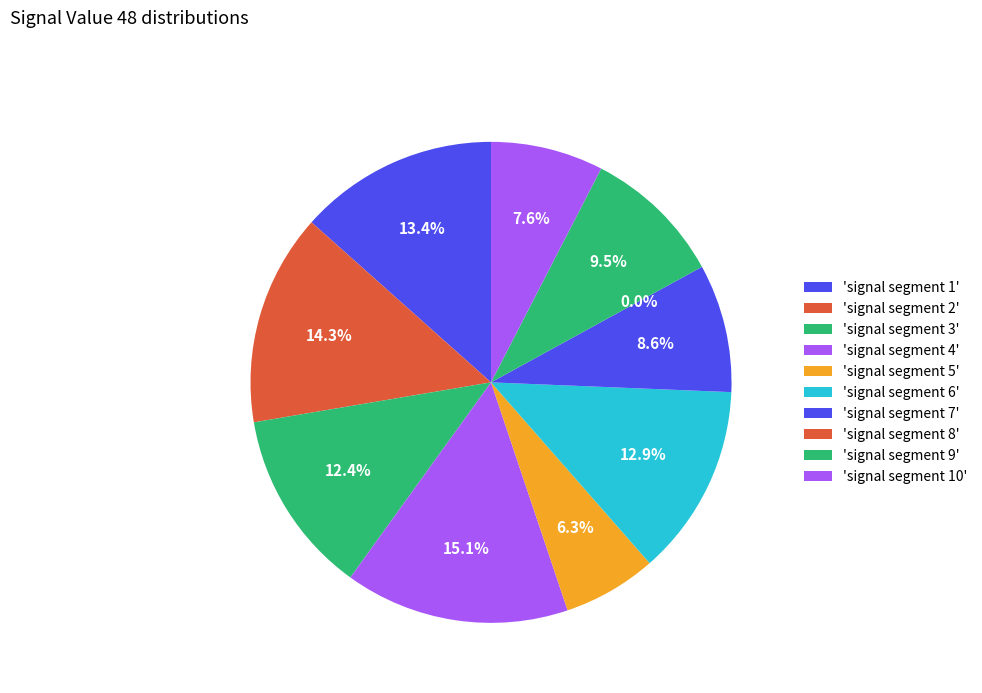

Which slice is the largest?

signal segment 4